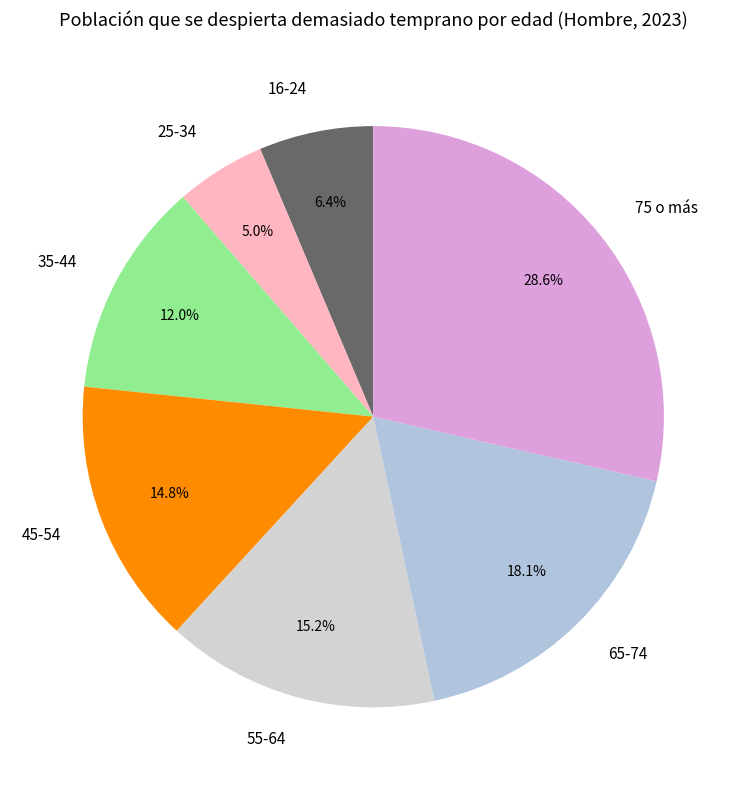

Is it true that 35-44 is 12% of the pie?

True